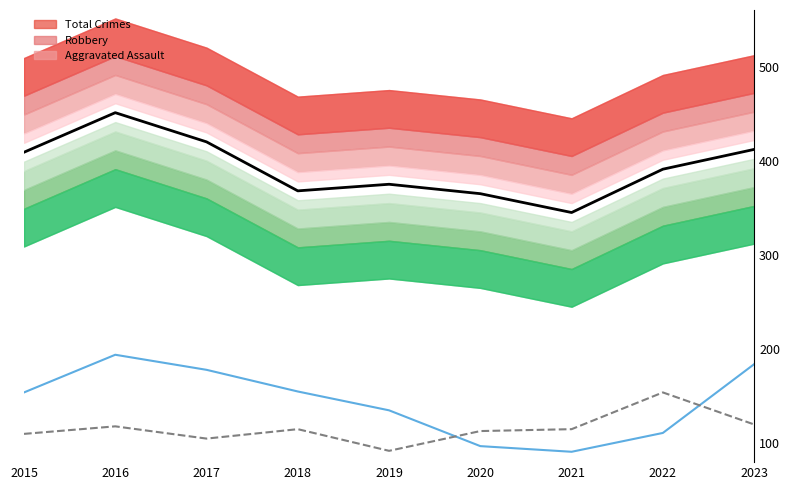

Reading right to left, extract all data points from this chart.

Total Crimes: 2023=412	2022=391	2021=345	2020=365	2019=375	2018=368	2017=420	2016=451	2015=409
Robbery: 2023=184	2022=111	2021=91	2020=97	2019=135	2018=155	2017=178	2016=194	2015=154
Aggravated Assault: 2023=120	2022=154	2021=115	2020=113	2019=92	2018=115	2017=105	2016=118	2015=110